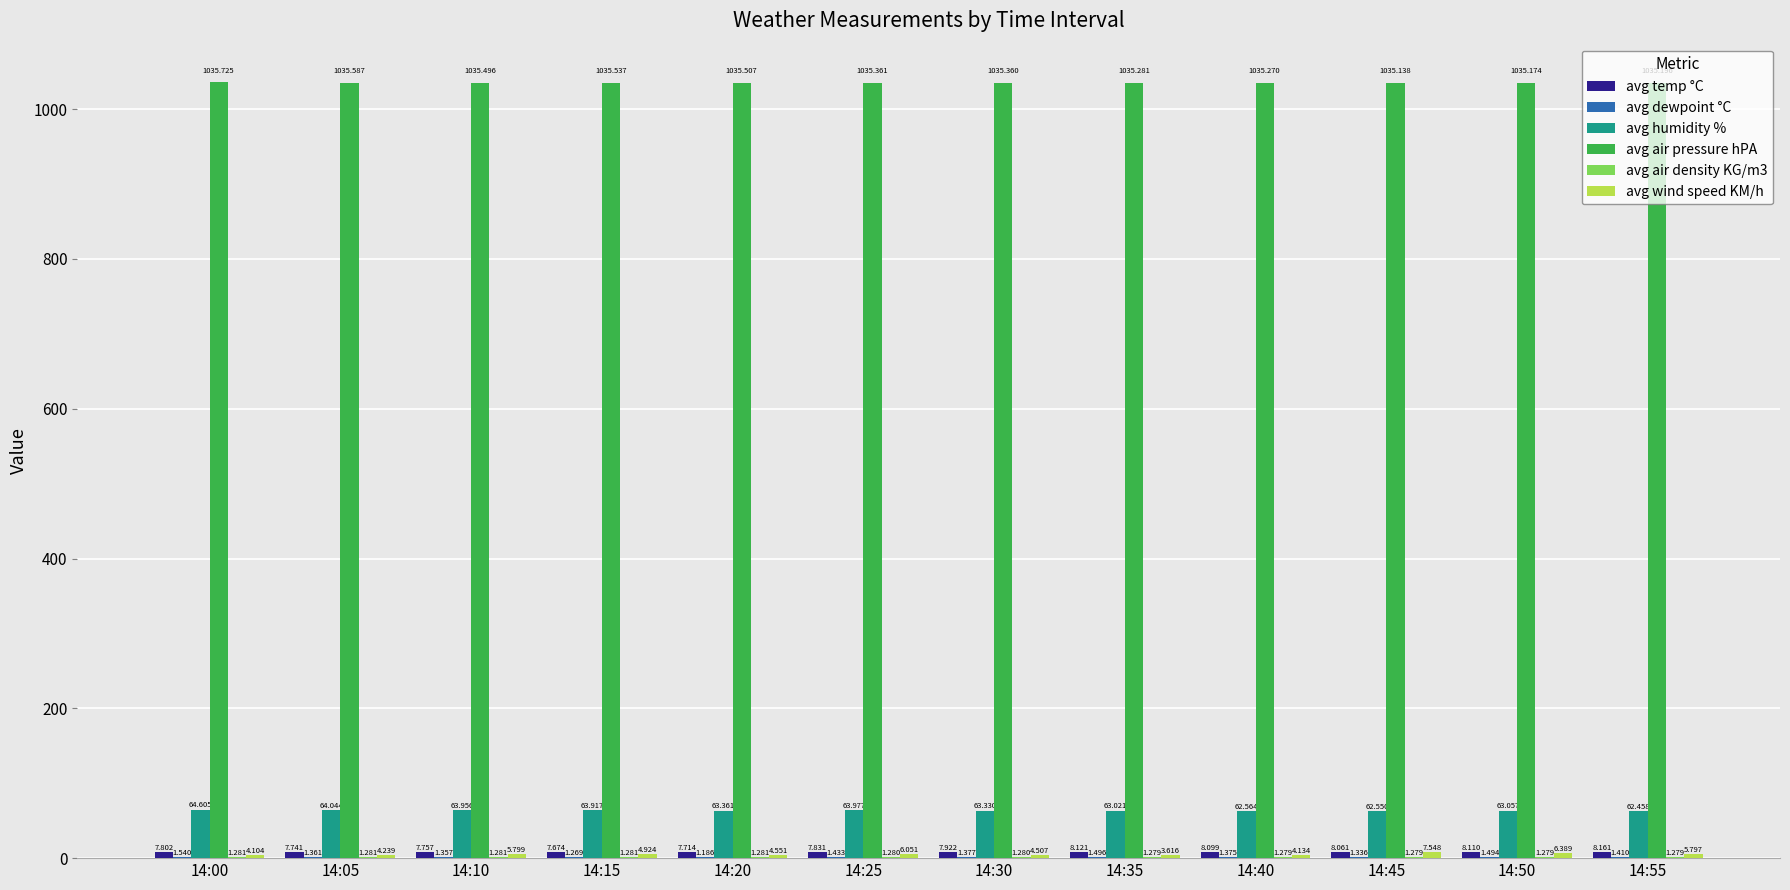

Which series has the largest total across all categories?

avg air pressure hPA